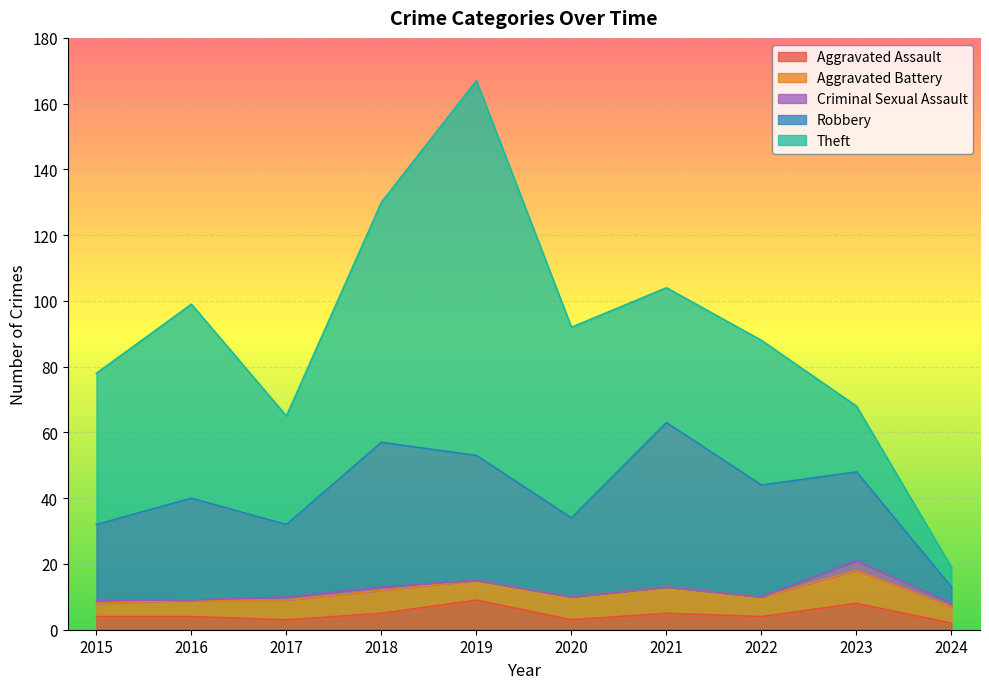

How many data points does each series have?

10